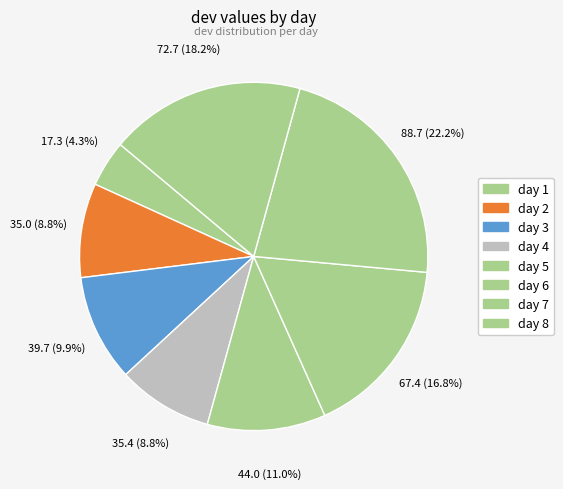

To the nearest percent, what is the average slice percentage?

12%